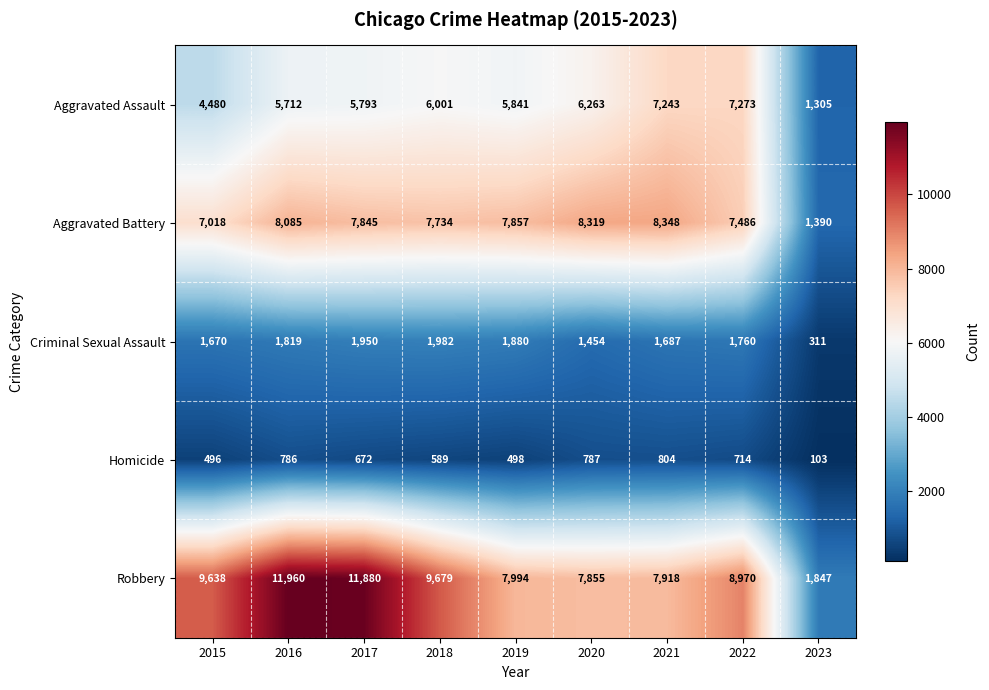

At how many categories does at least one series exceed 8503?

5